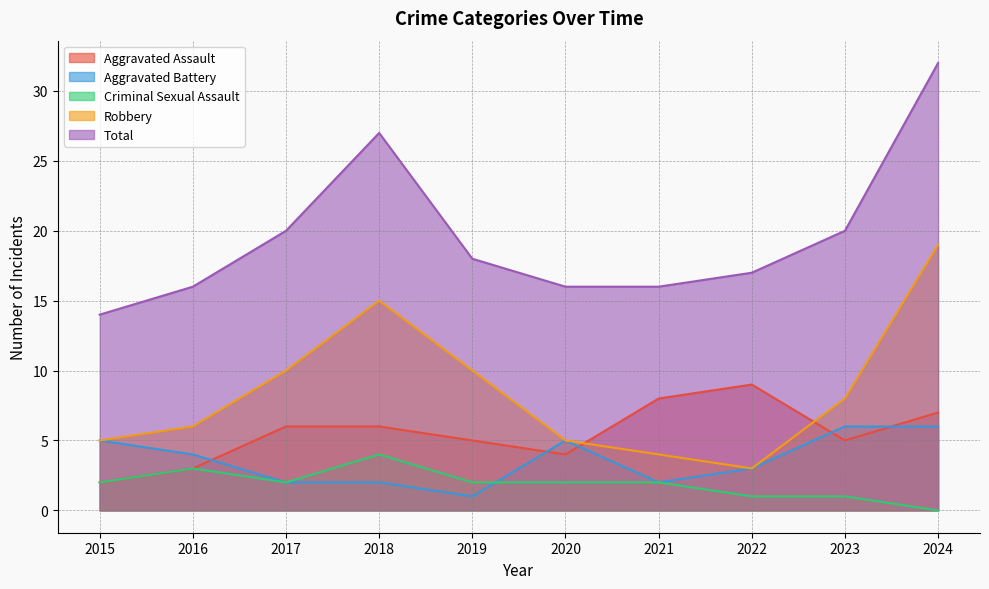

Reading right to left, extract all data points from this chart.

Aggravated Assault: 2024=7	2023=5	2022=9	2021=8	2020=4	2019=5	2018=6	2017=6	2016=3	2015=2
Aggravated Battery: 2024=6	2023=6	2022=3	2021=2	2020=5	2019=1	2018=2	2017=2	2016=4	2015=5
Criminal Sexual Assault: 2024=0	2023=1	2022=1	2021=2	2020=2	2019=2	2018=4	2017=2	2016=3	2015=2
Robbery: 2024=19	2023=8	2022=3	2021=4	2020=5	2019=10	2018=15	2017=10	2016=6	2015=5
Total: 2024=32	2023=20	2022=17	2021=16	2020=16	2019=18	2018=27	2017=20	2016=16	2015=14